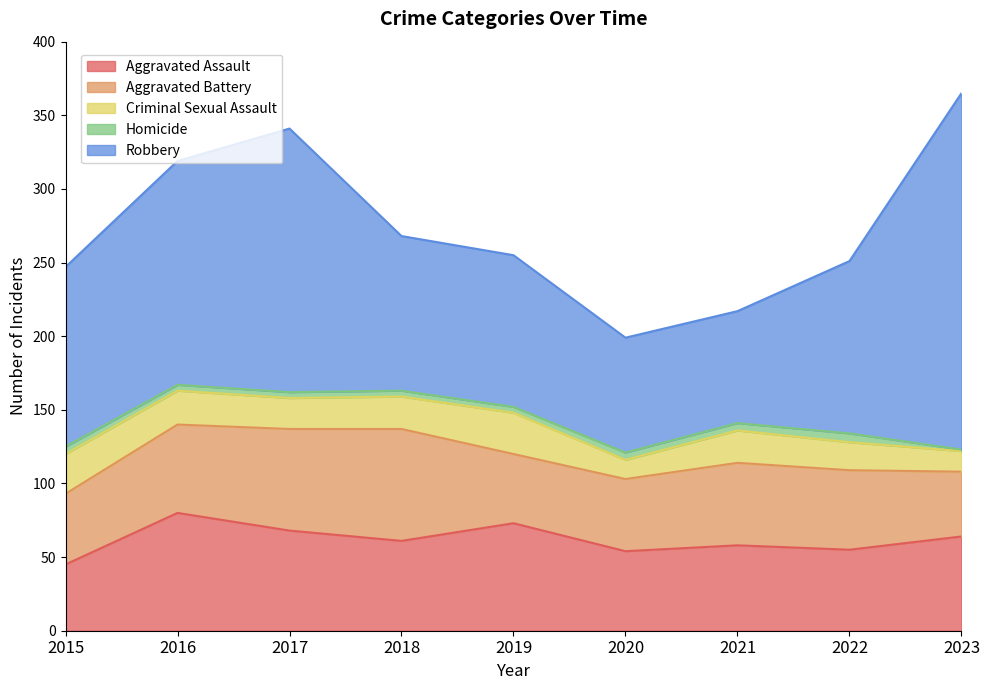

Which series has the largest range (max minus min)?

Robbery